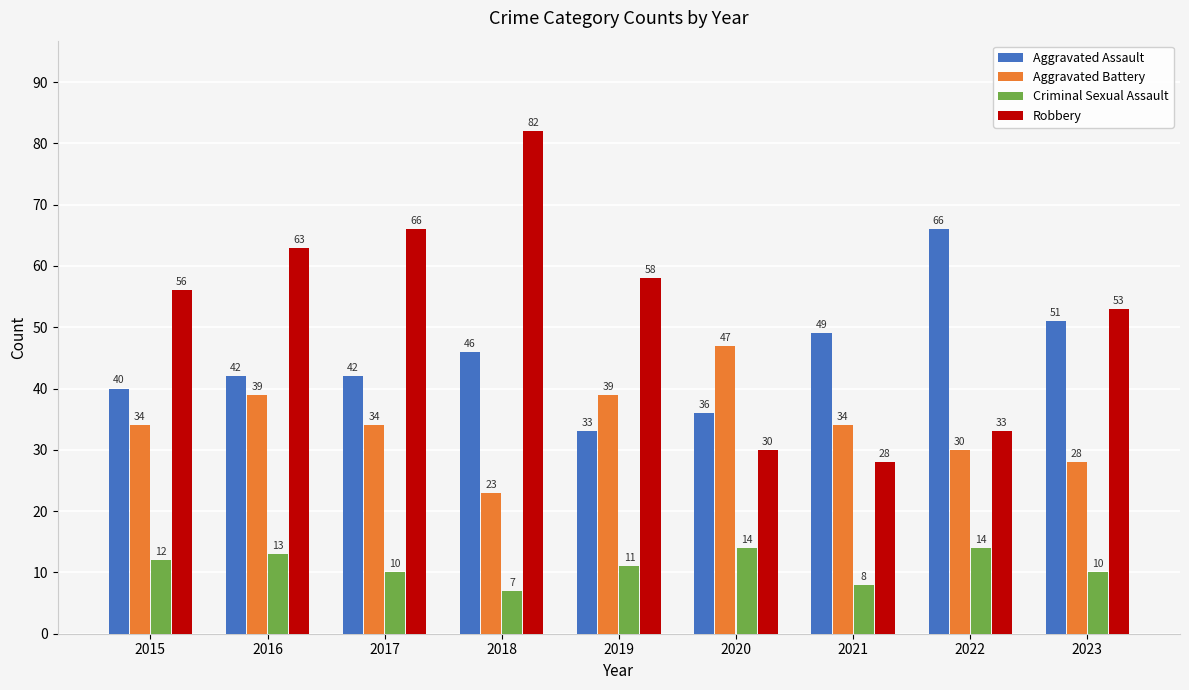

What are all the series names shown in the legend?

Aggravated Assault, Aggravated Battery, Criminal Sexual Assault, Robbery